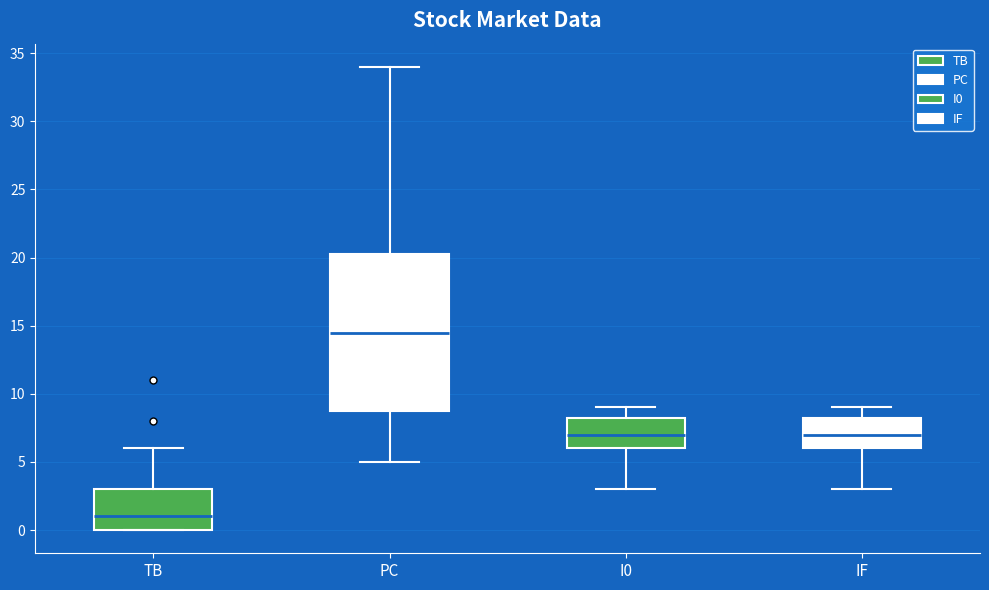

Reading left to right, transcribe this box plot: for each box, give where its median line is, the range the box spans, and where its two whiskers end, as read against the y-axis. The values are not printed on the chart, so give them approximately, as read against the axis.

TB: median 1.0, box 0.0 to 3.0, whiskers 0.0 to 6.0
PC: median 14.5, box 9.0 to 20.5, whiskers 5.0 to 34.0
I0: median 7.0, box 6.0 to 8.5, whiskers 3.0 to 9.0
IF: median 7.0, box 6.0 to 8.5, whiskers 3.0 to 9.0